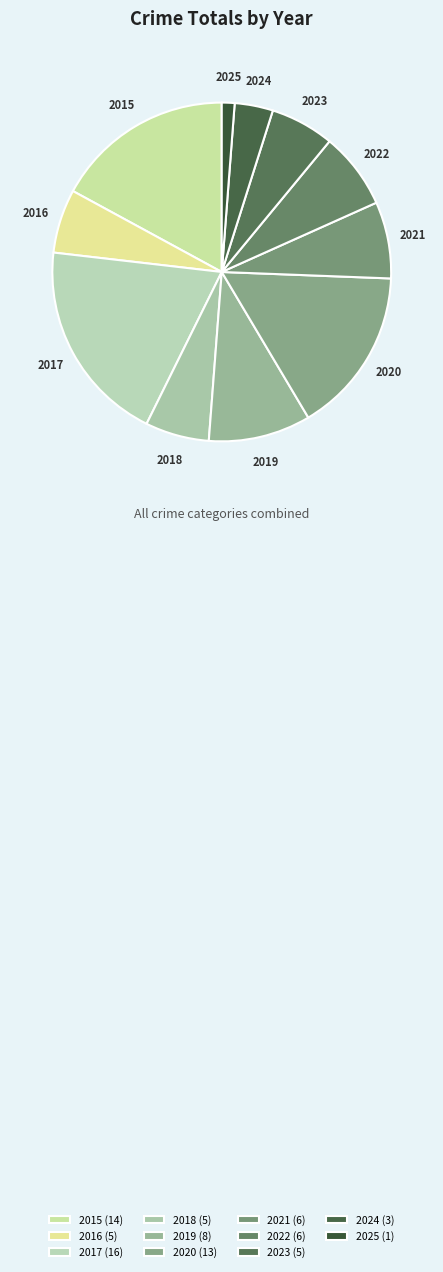

Which category has the biggest portion of the pie?

2017